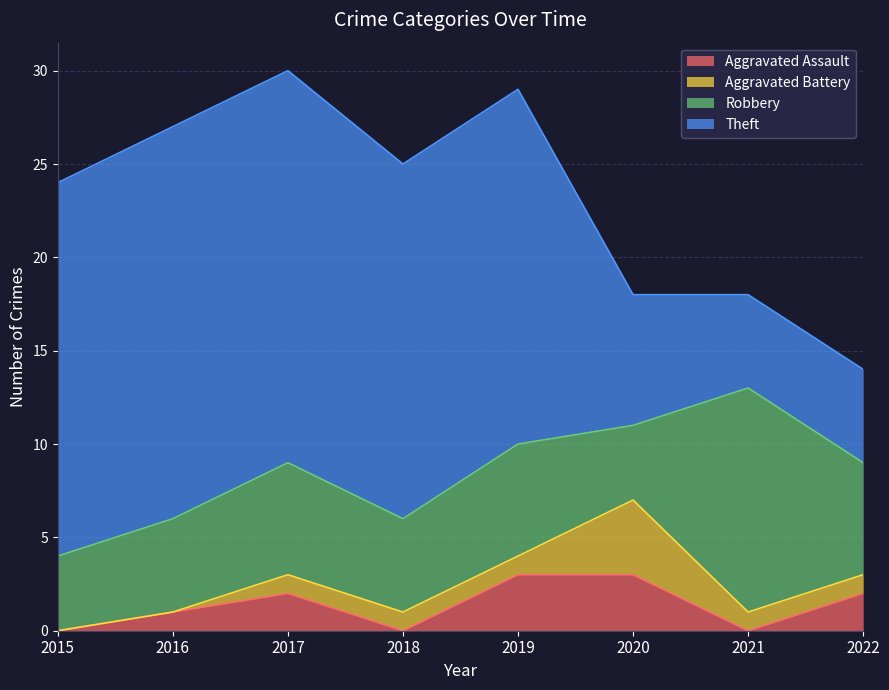

At which label does Aggravated Assault reach its minimum?

2015